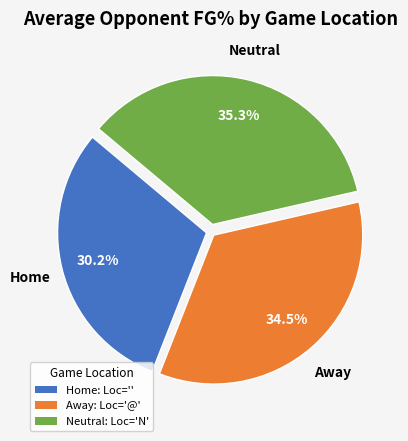

Does Home represent more than half of the total?

No